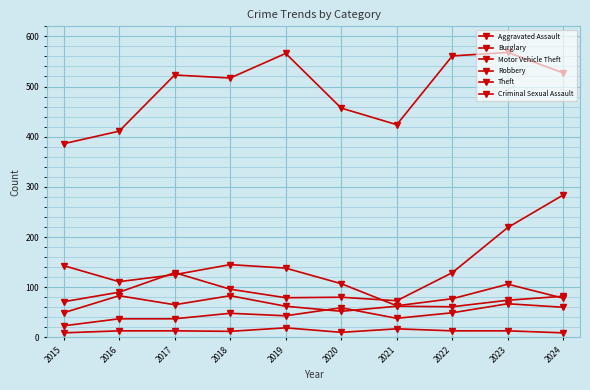

What is the difference between the maximum and minimum values in the Theft series?

182